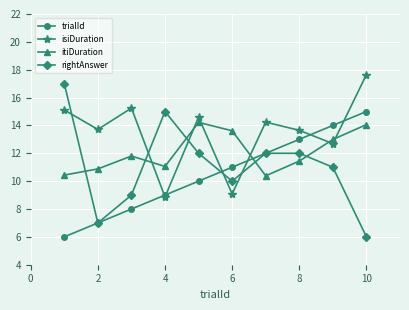

What is the greatest value displayed?

17.7